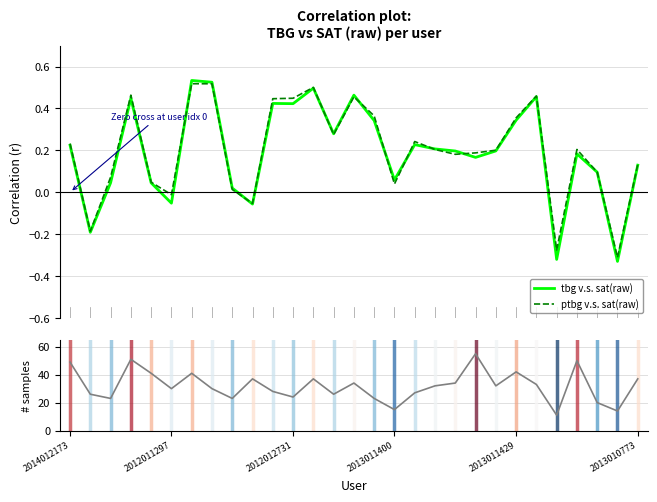

Does the chart have visible grid lines?

Yes